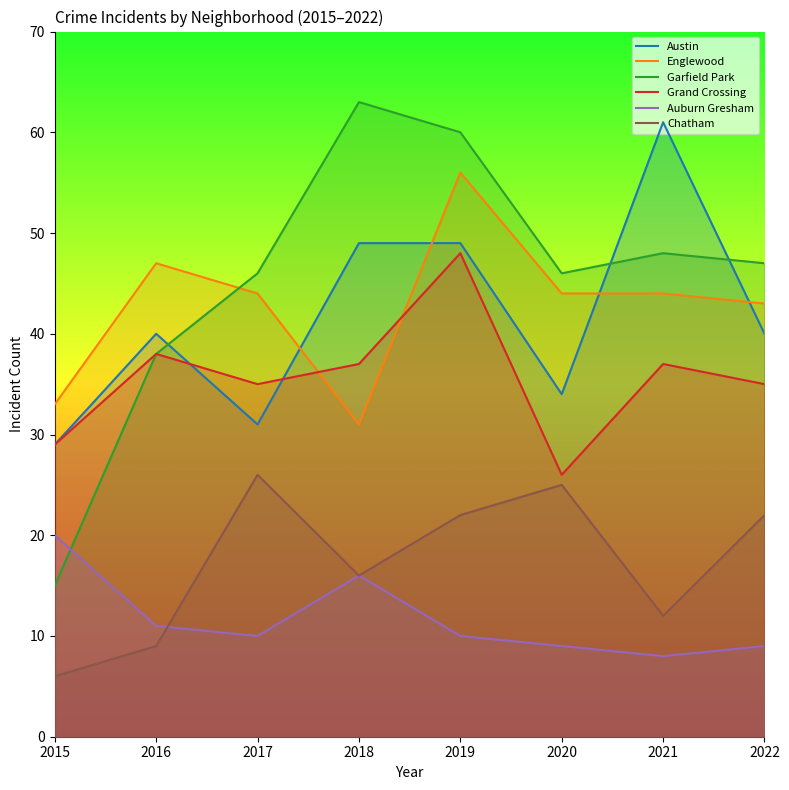

In Englewood, how many points are lower than both neighbors (excluding endpoints)?

1